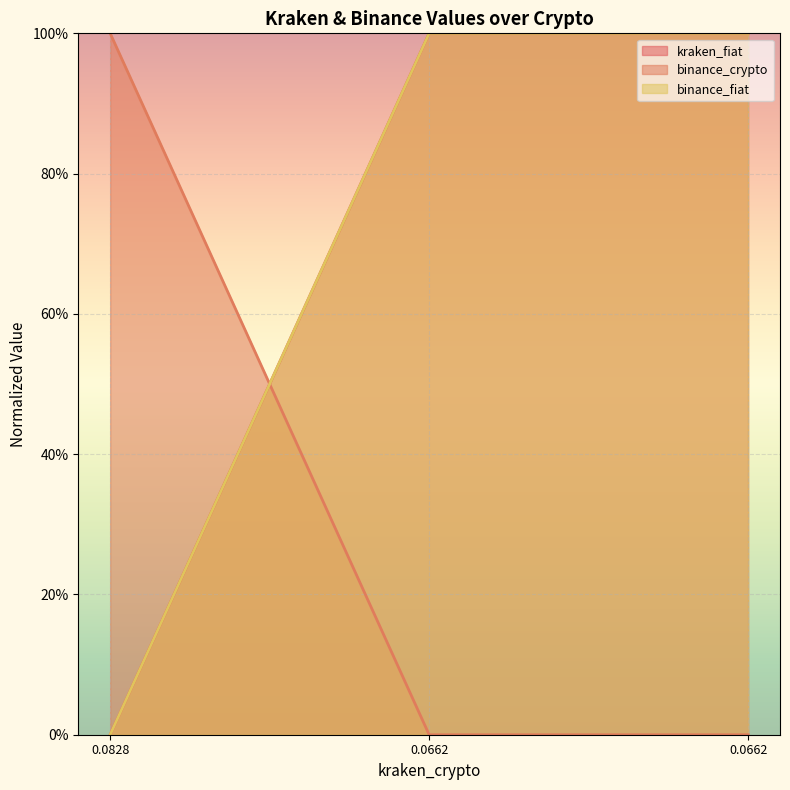

At which category is the sum across all series the highest?

0.0662